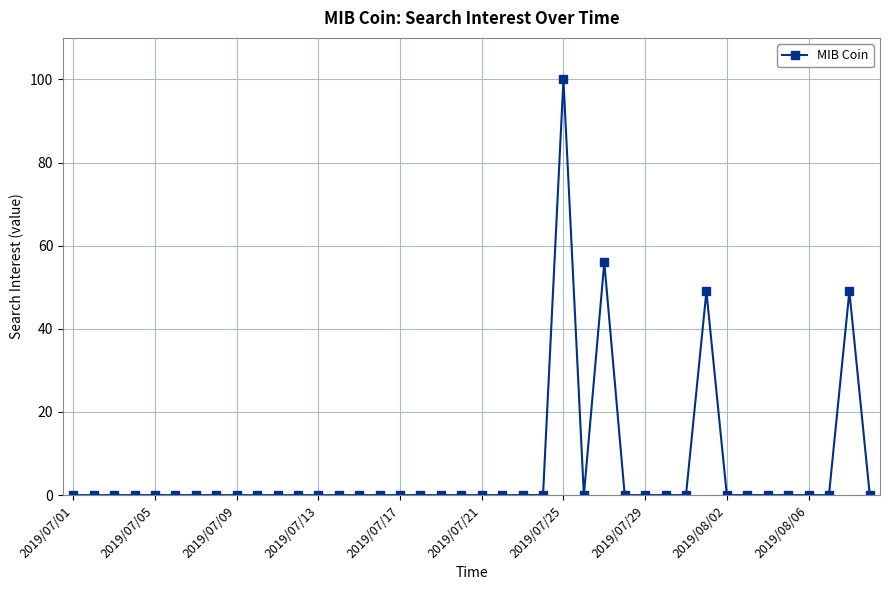

Reading left to right, list all the values displayed in this chart.

0	0	0	0	0	0	0	0	0	0	0	0	0	0	0	0	0	0	0	0	0	0	0	0	100	0	56	0	0	0	0	49	0	0	0	0	0	0	49	0